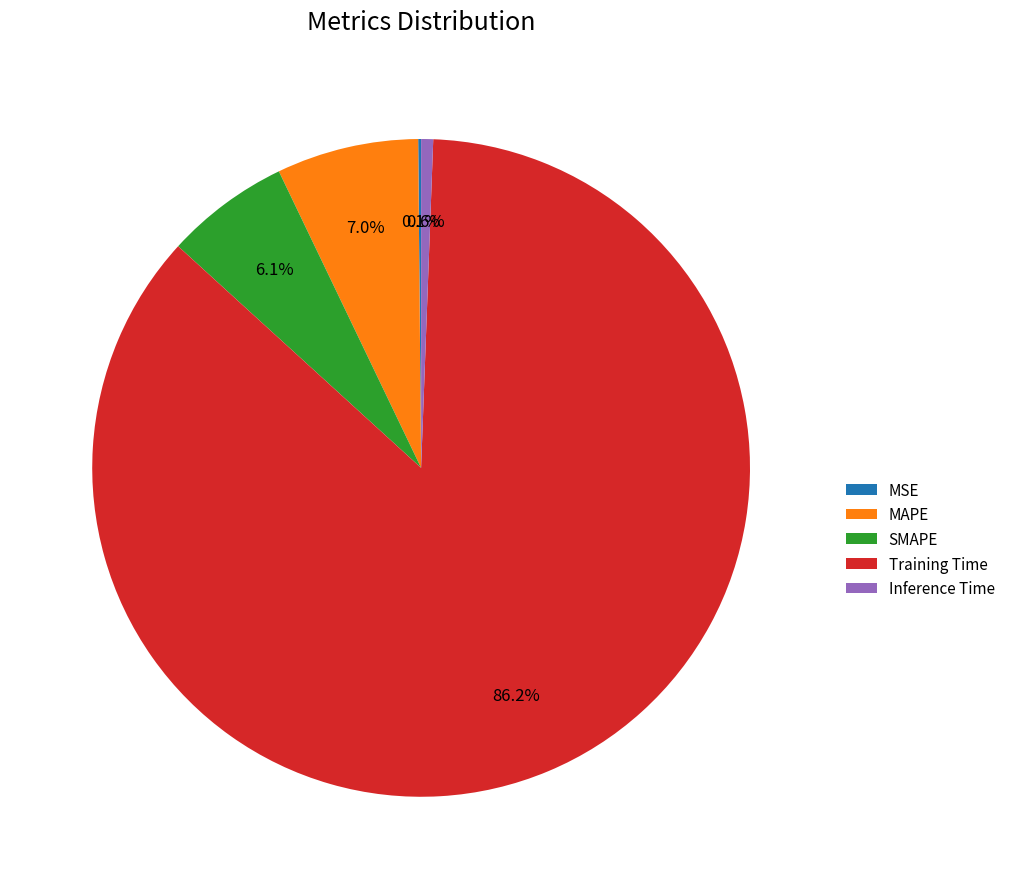

What percentage is the MAPE slice, to the nearest percent?

7%